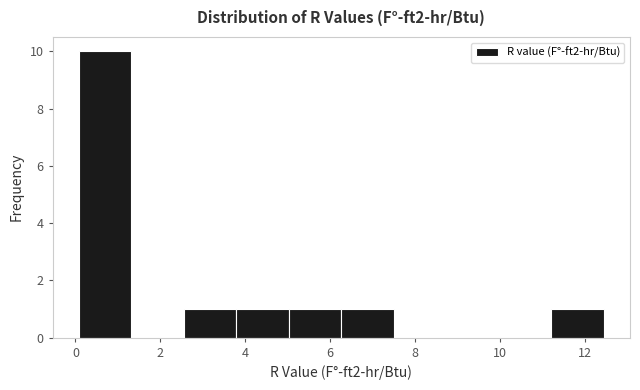

Reading left to right, transcribe this chart: for each bar, give the range it covers on the x-axis and its height. Neither the bar edges nor the heights are printed on the chart, so give them approximately, as read against the axes.

0.0 to 1.4: 10
1.4 to 2.6: 0
2.6 to 3.8: 1
3.8 to 5.0: 1
5.0 to 6.2: 1
6.2 to 7.4: 1
7.4 to 8.8: 0
8.8 to 10.0: 0
10.0 to 11.2: 0
11.2 to 12.4: 1